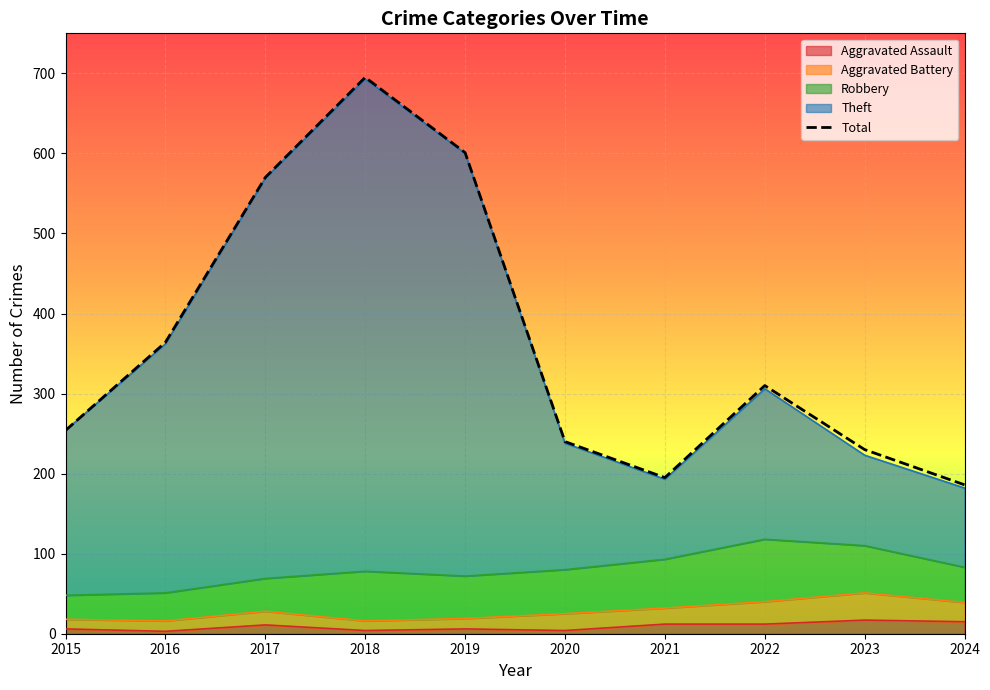

Rank the categories by value from lowest to highest.

2024, 2021, 2023, 2020, 2015, 2022, 2016, 2017, 2019, 2018